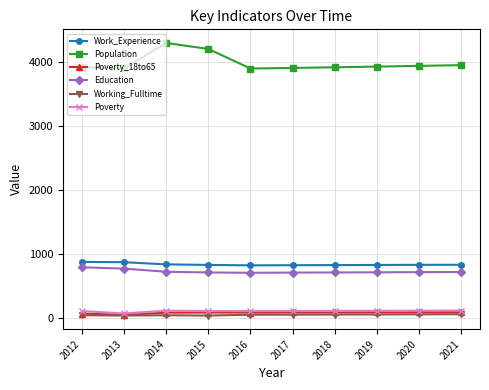

How many data points in Education are less than 717?

5